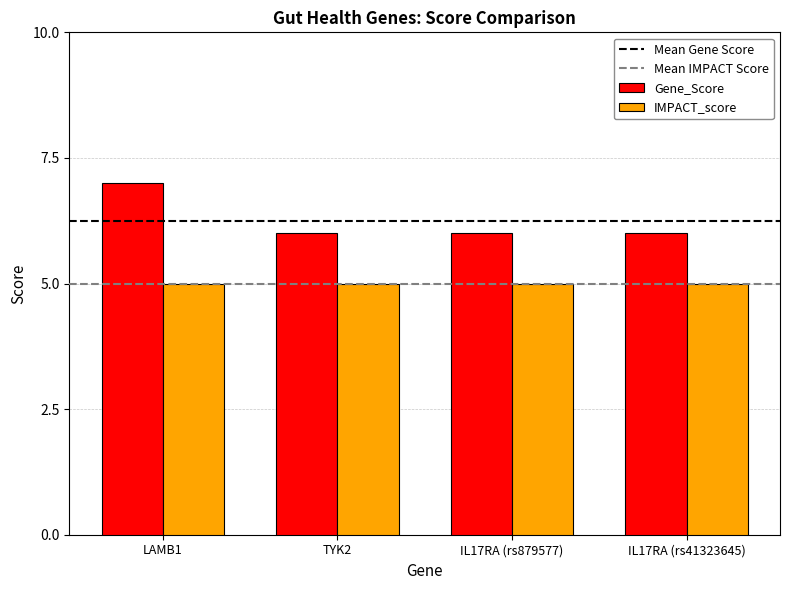

Which series has the largest range (max minus min)?

Gene_Score